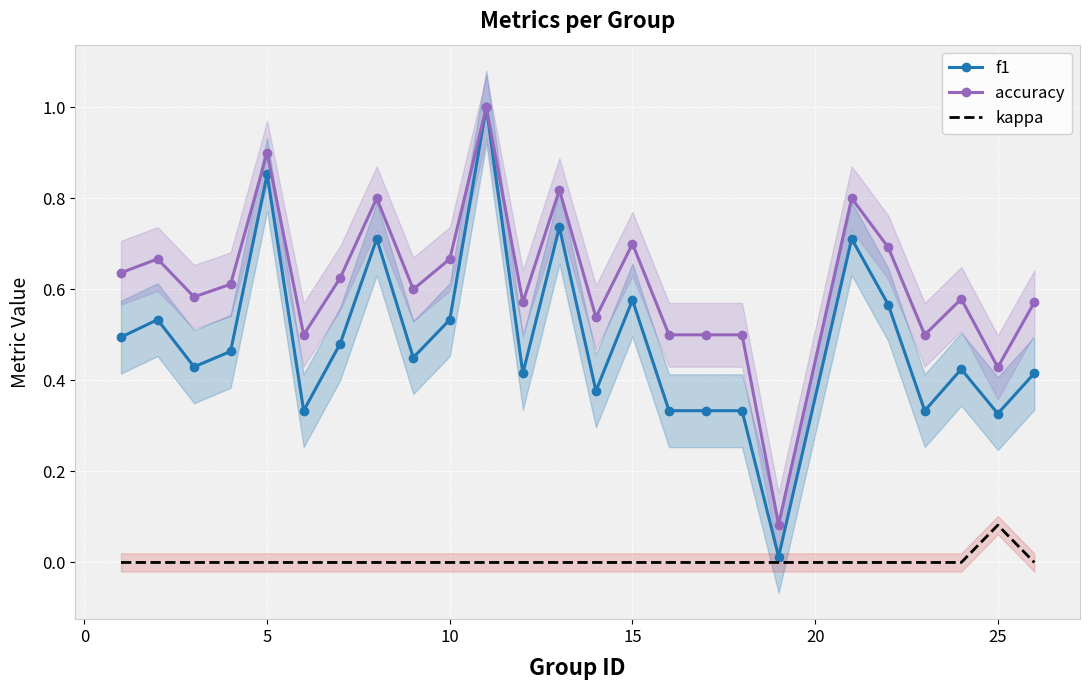

Rank the series by their maximum value, from highest to lowest.

f1, accuracy, kappa